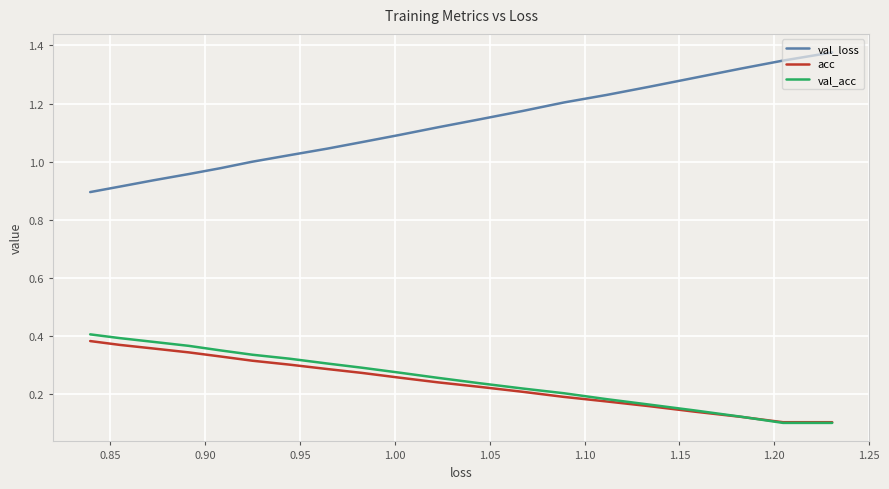

Which series ends up on top after the final intersection of val_acc and acc?

val_acc